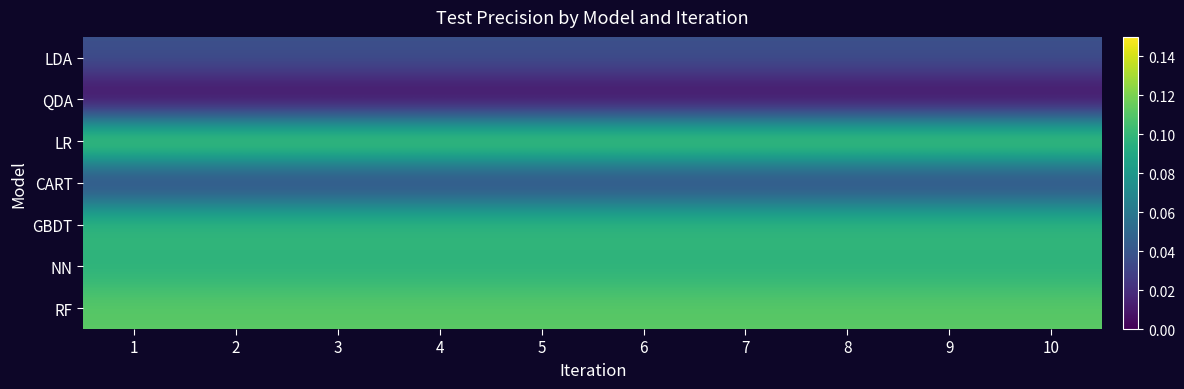

What is the total value across all series at 8?

0.5